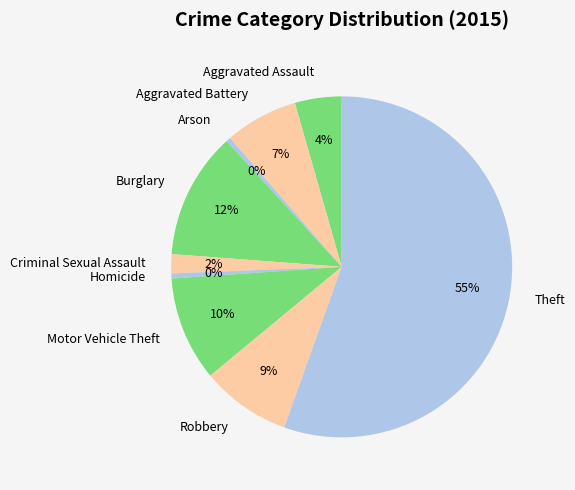

Is the sum of Motor Vehicle Theft and Robbery greater than half?

No